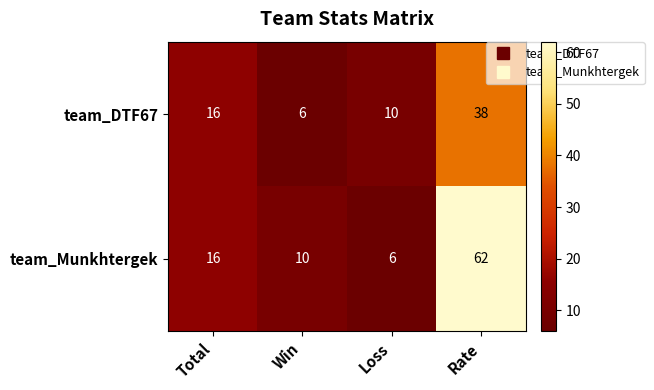

What is the average value of the team_DTF67 series?

18